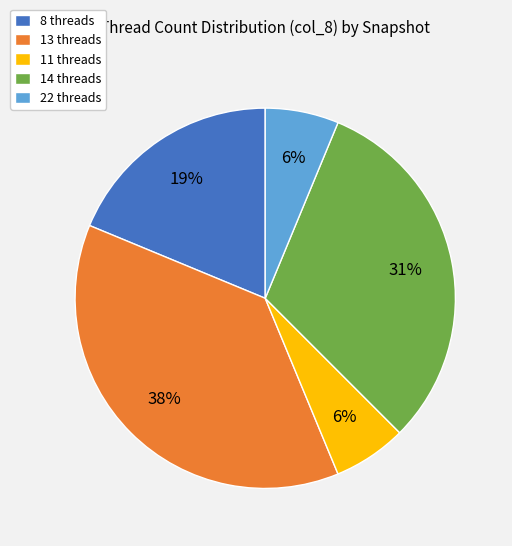

Does 11 threads represent more than half of the total?

No